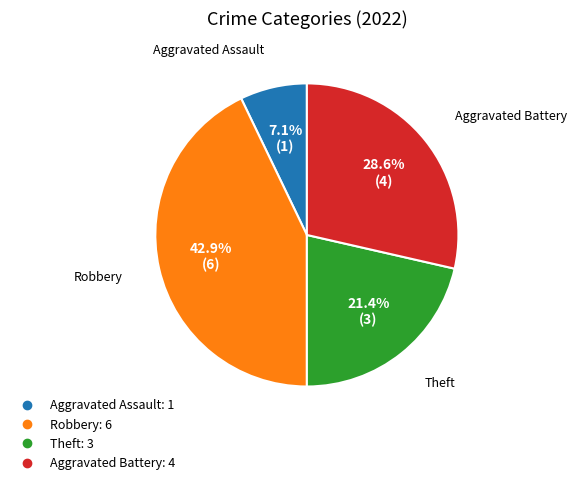

The Theft slice represents 21% of the pie. True or false?

True